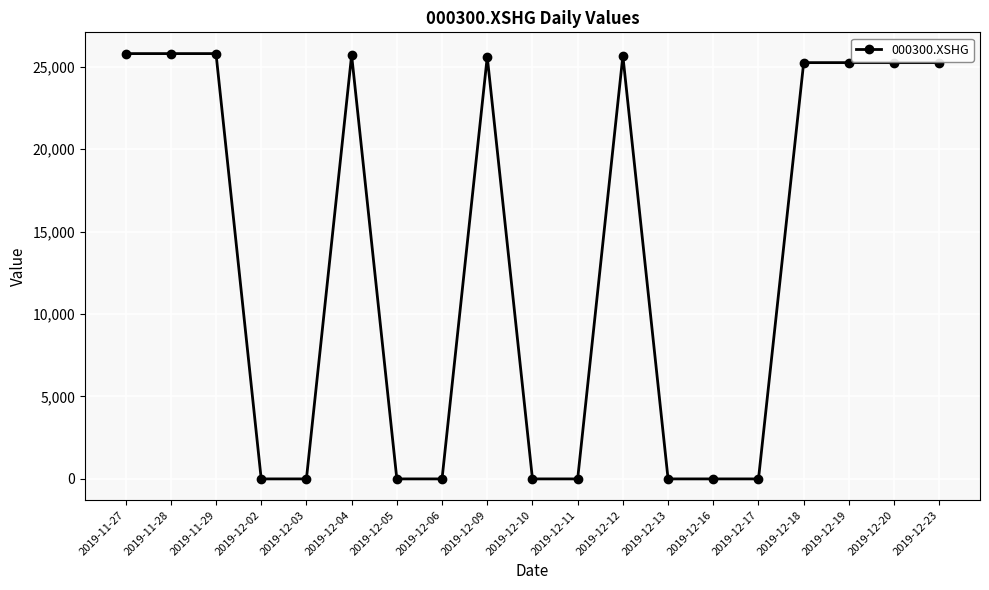

Between 2019-12-18 and 2019-12-02, which is larger?

2019-12-18